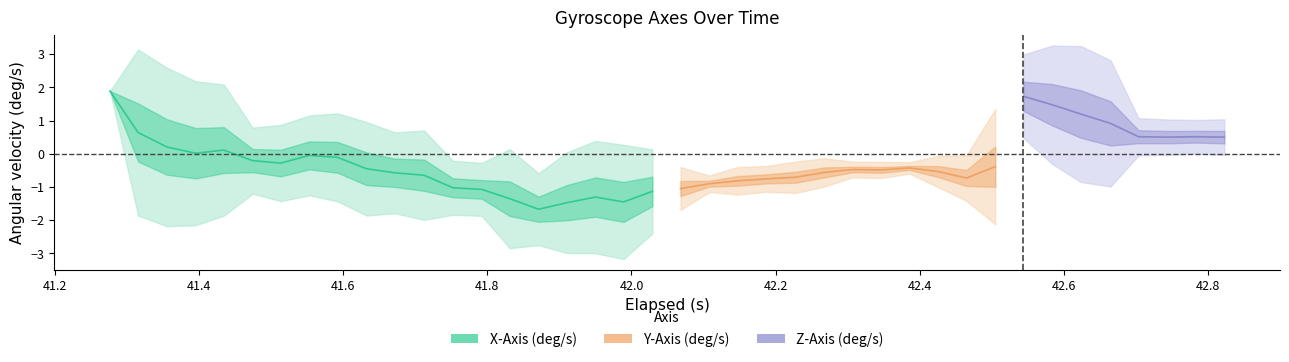

At which category is the sum across all series the highest?

31